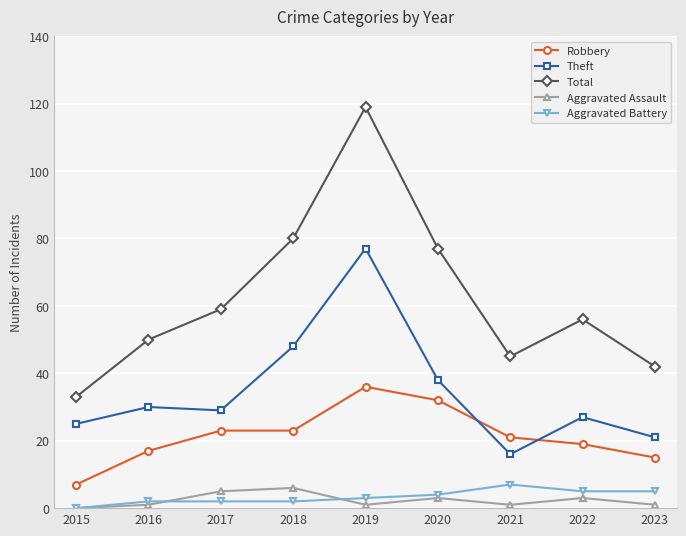

True or false: Total has a value of 36 at 2018.

False